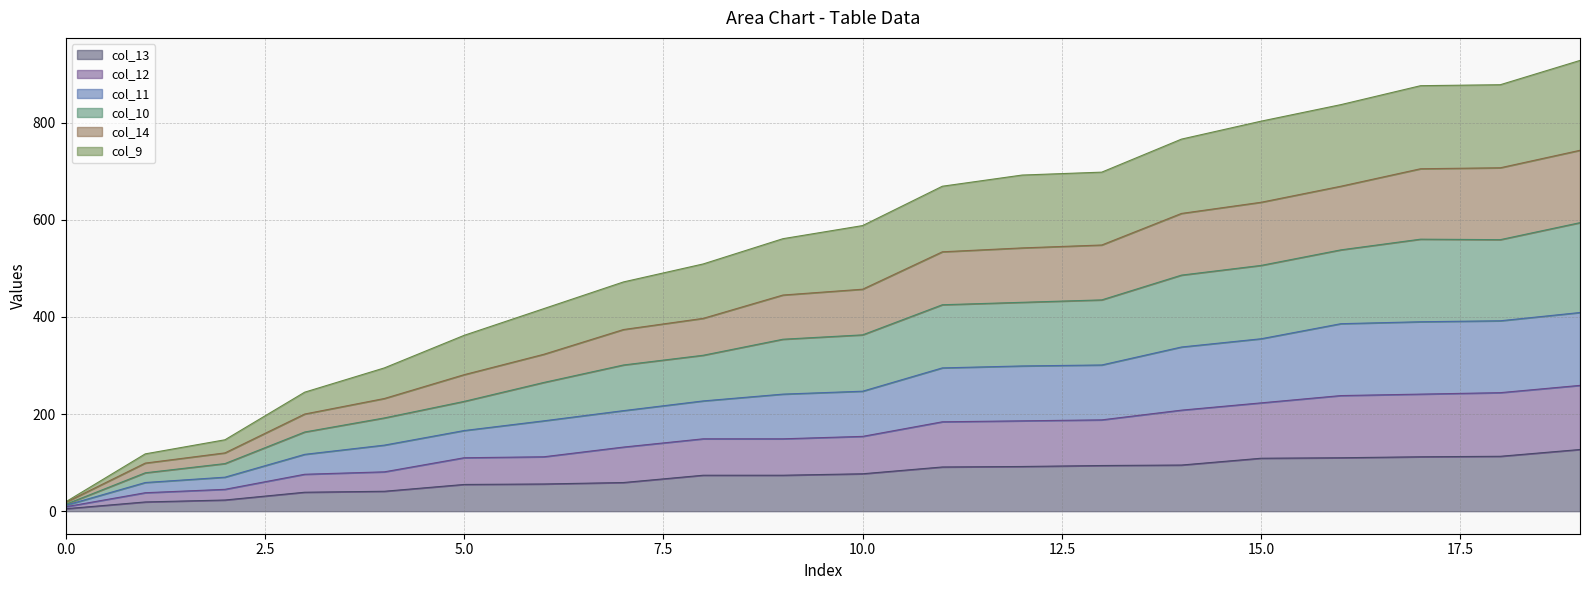

The col_11 series shows 151 at 13. True or false?

False